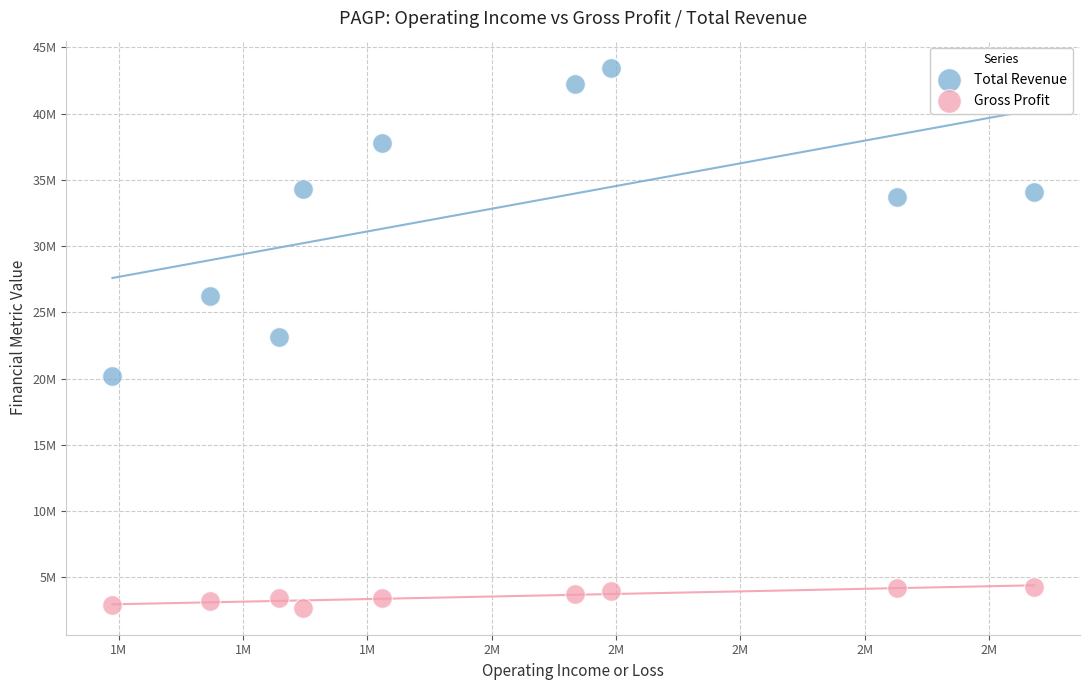

Which series contains the lowest Y value?

Gross Profit